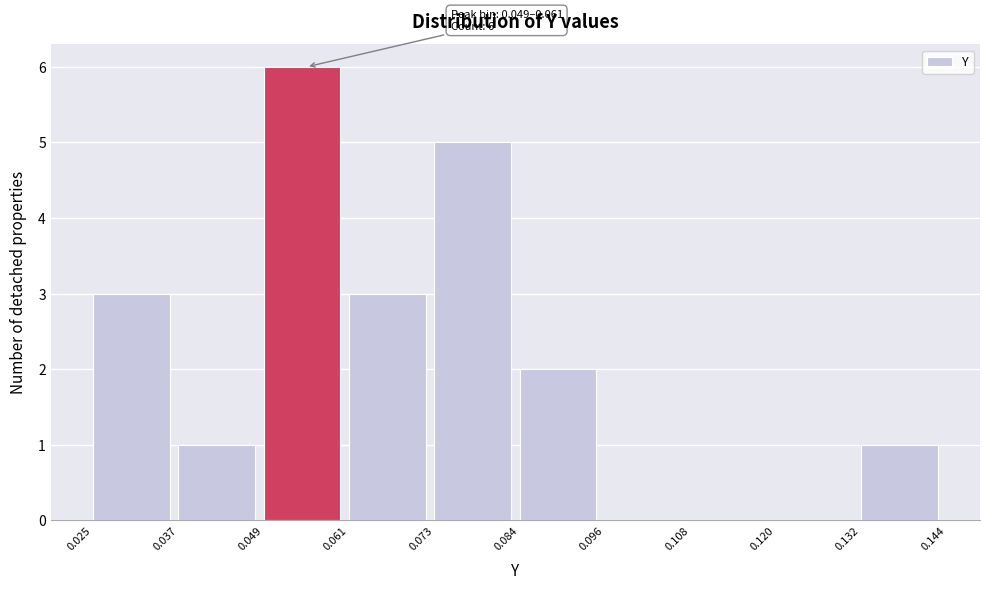

Which range on the x-axis has the tallest bar?

0.049 to 0.061